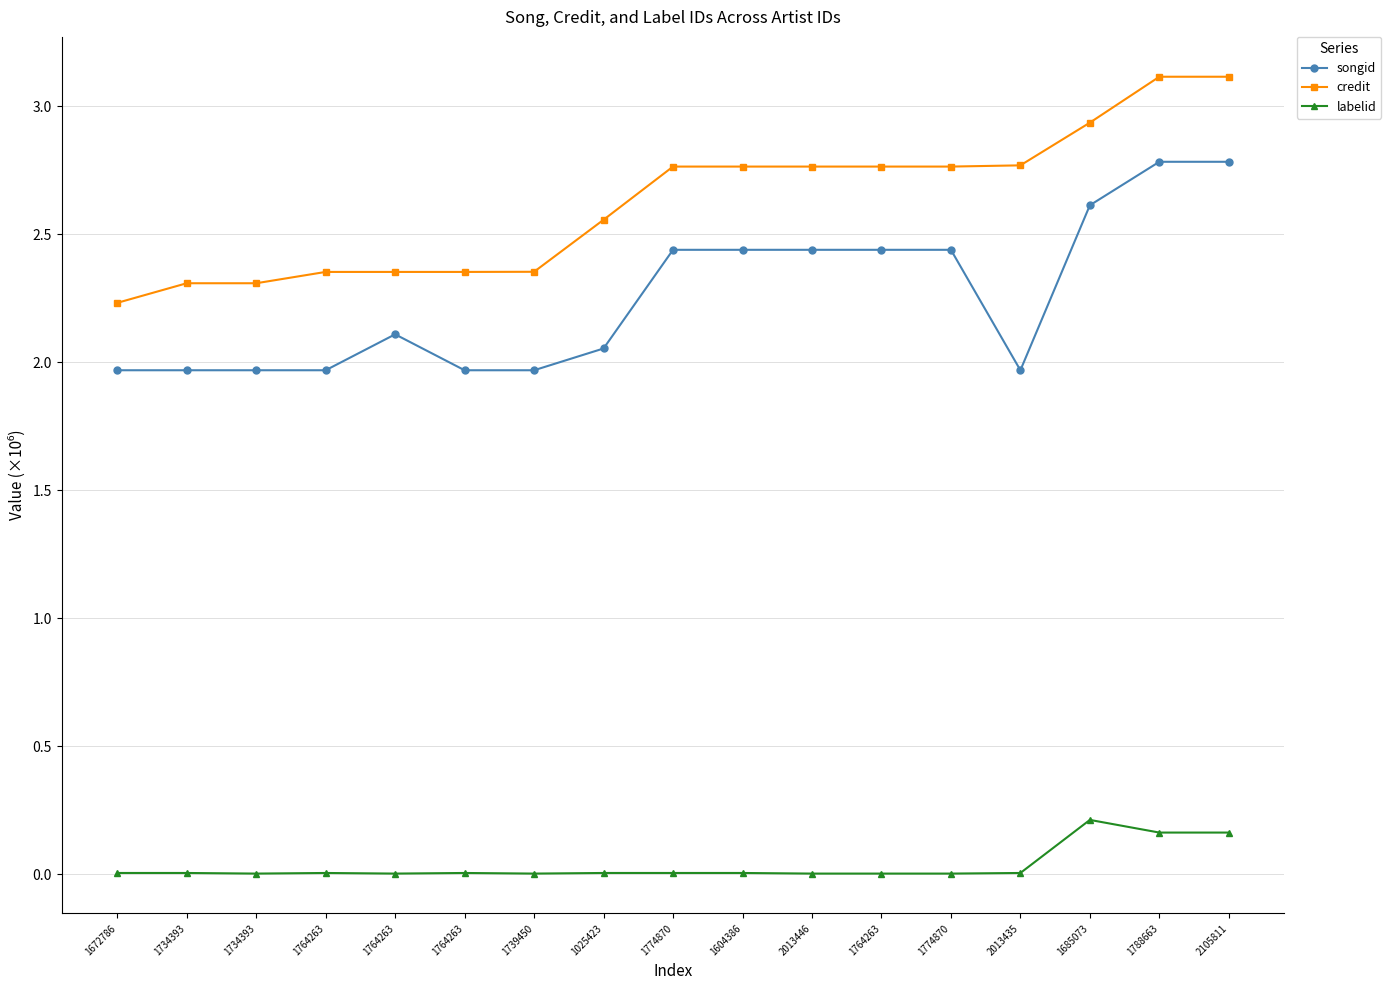

What are all the series names shown in the legend?

songid, credit, labelid